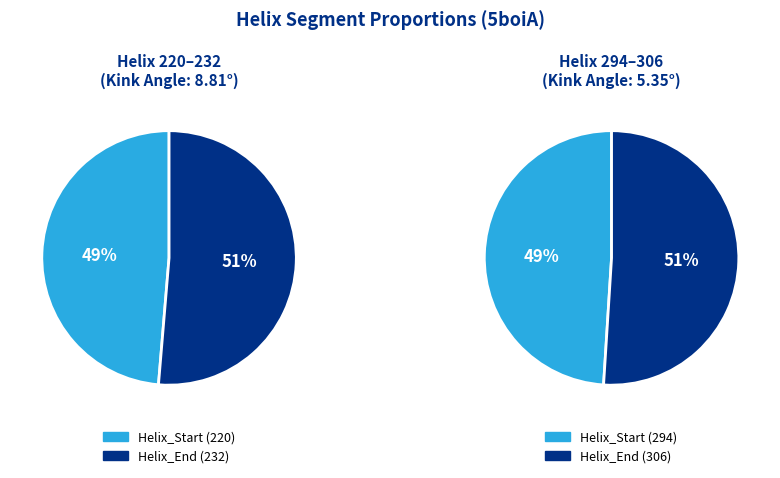

What percentage is the Helix_Start slice, to the nearest percent?

49%